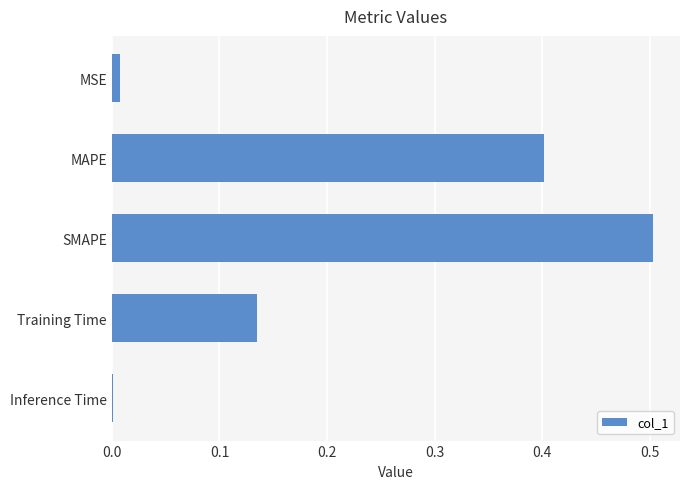

The value at SMAPE is 0.5. True or false?

True